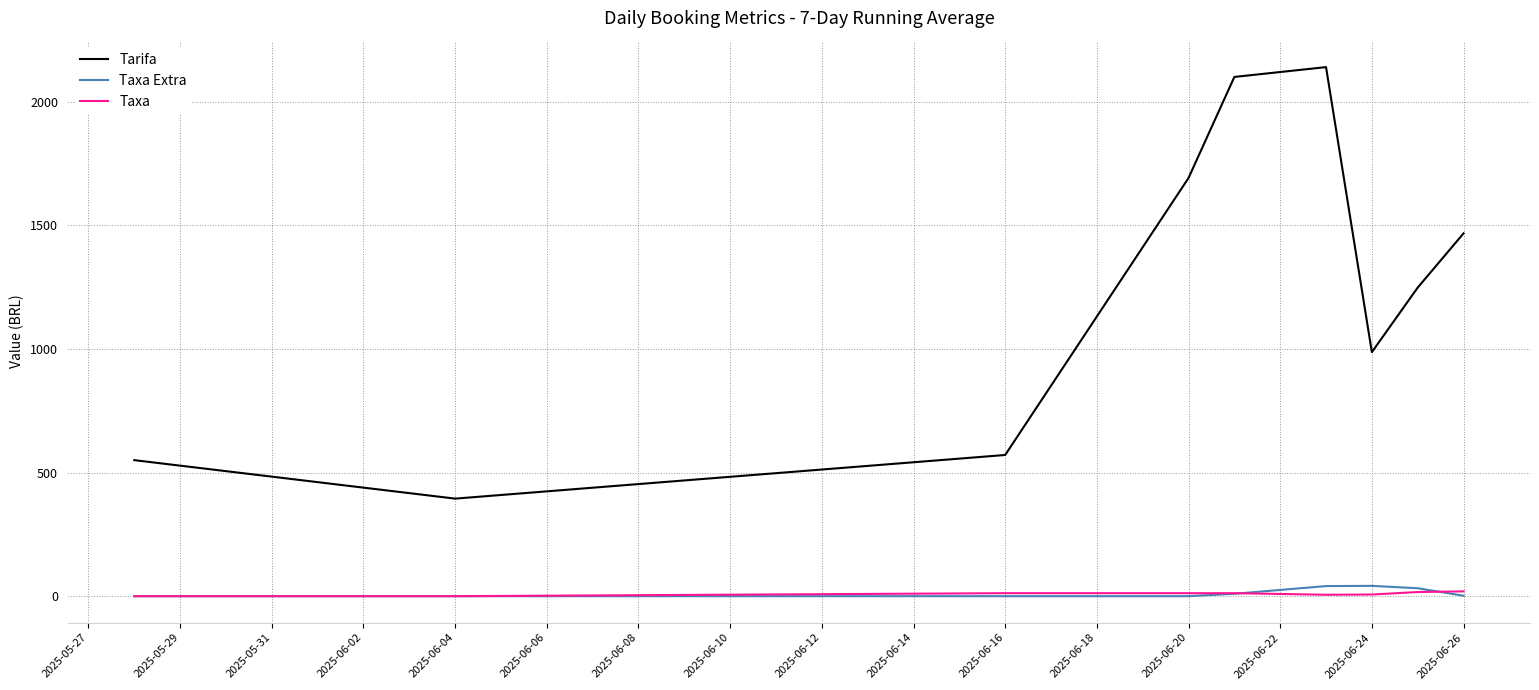

Which series has the largest range (max minus min)?

Tarifa